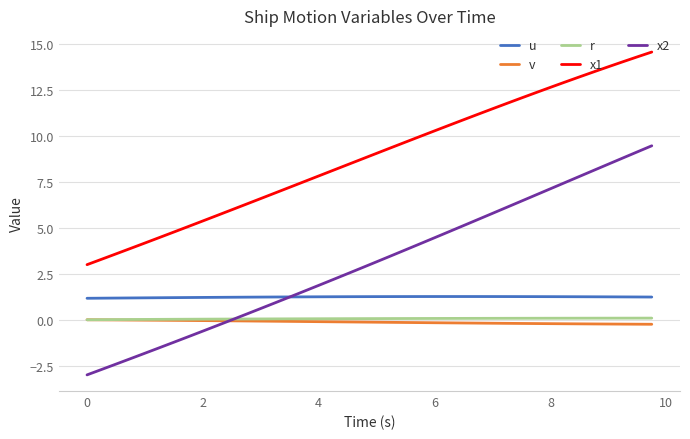

What is the minimum value shown in the chart?

-3.0